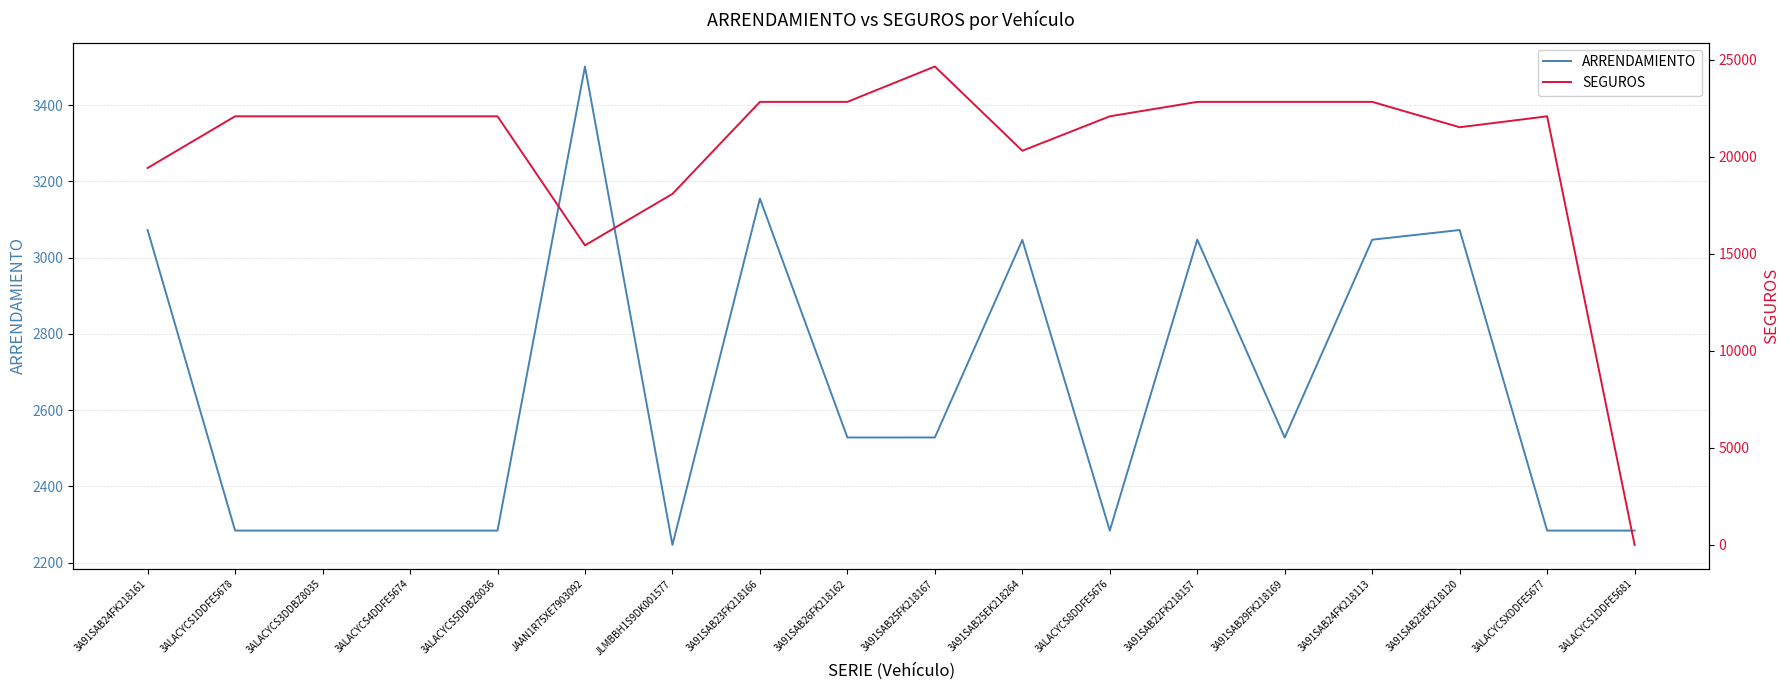

How many series are shown in this chart?

2